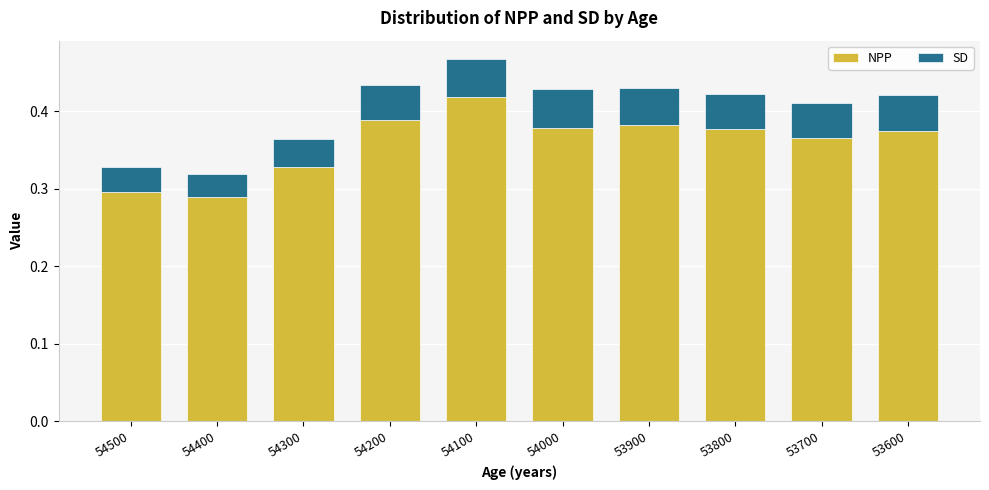

At which label does NPP reach its peak?

54100